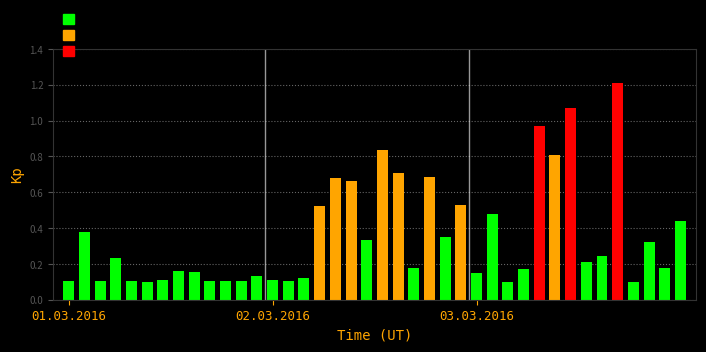

Are the bars horizontal?

No